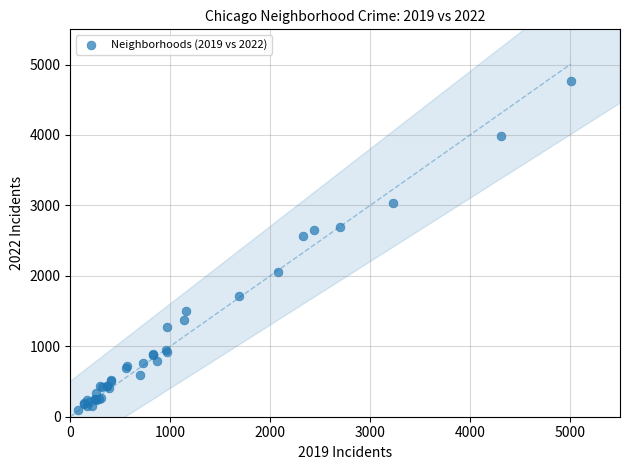

What Y value in the scatter plot is closest to 2431?

2566